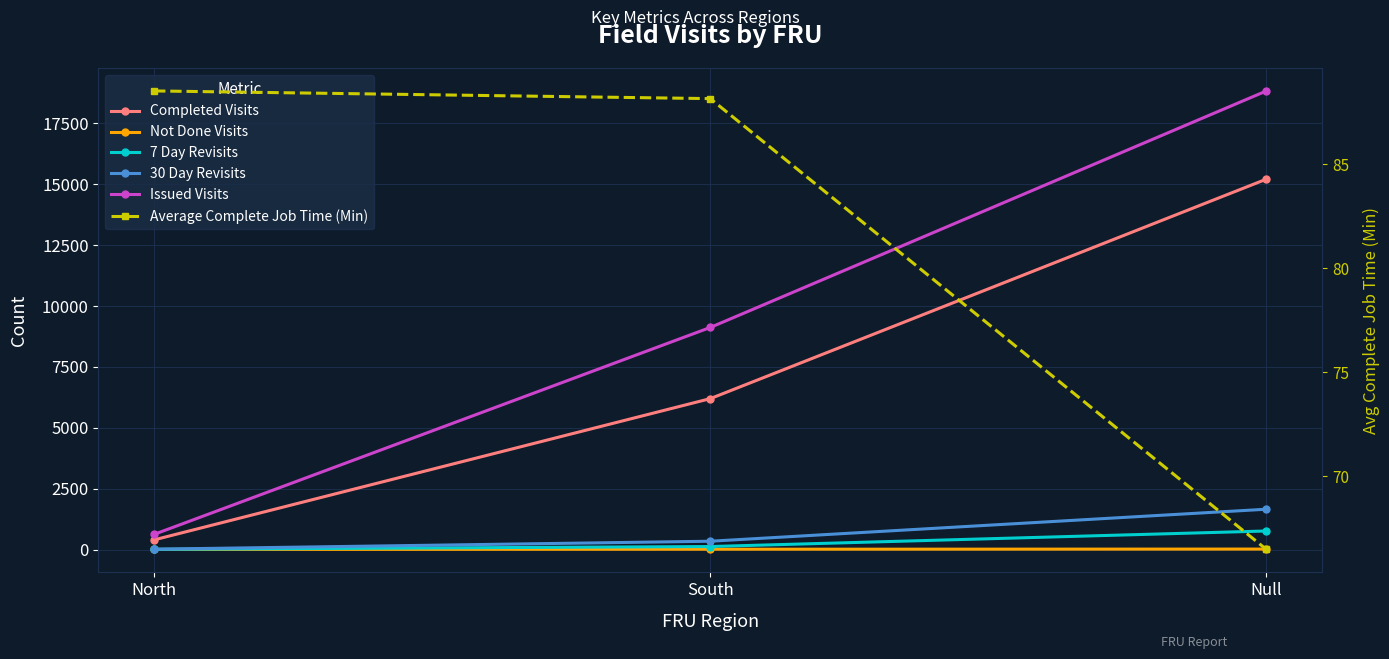

How many lines are shown in the chart?

6